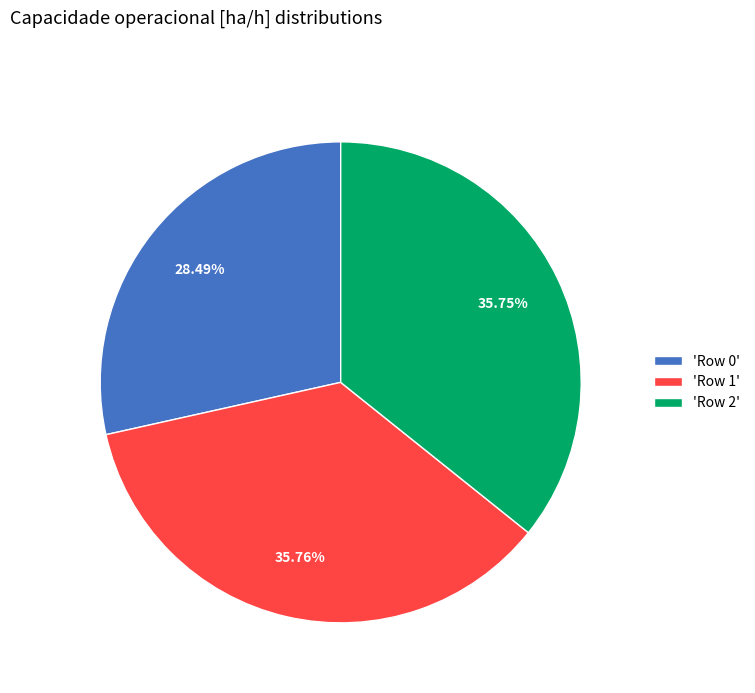

Does any single category account for the majority?

No